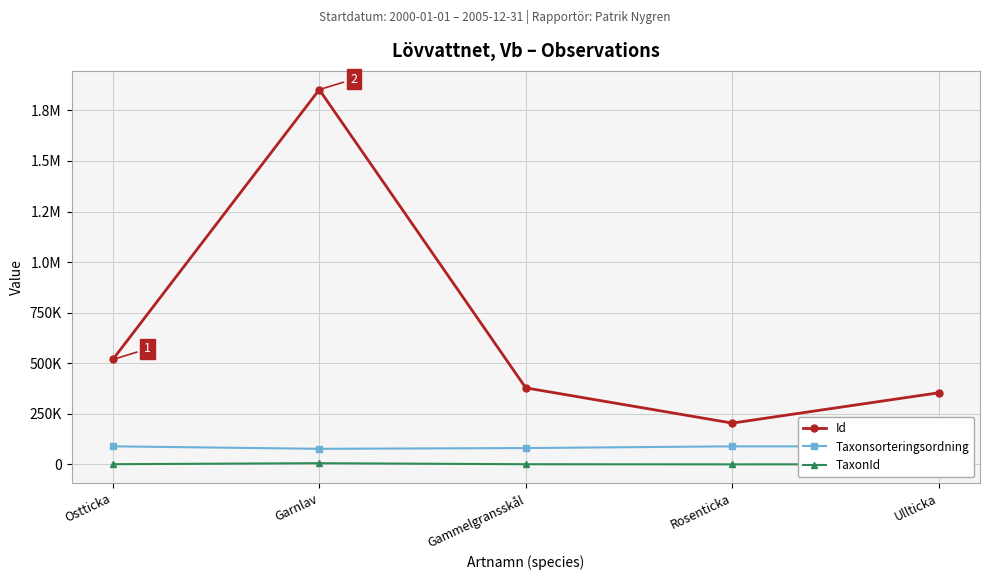

Reading left to right, list all the values displayed in this chart.

Id: Ostticka=518897	Garnlav=1852571	Gammelgransskål=378700	Rosenticka=204542	Ullticka=354378
Taxonsorteringsordning: Ostticka=89741	Garnlav=77505	Gammelgransskål=81235	Rosenticka=89672	Ullticka=89391
TaxonId: Ostticka=1506	Garnlav=6425	Gammelgransskål=1312	Rosenticka=658	Ullticka=1202